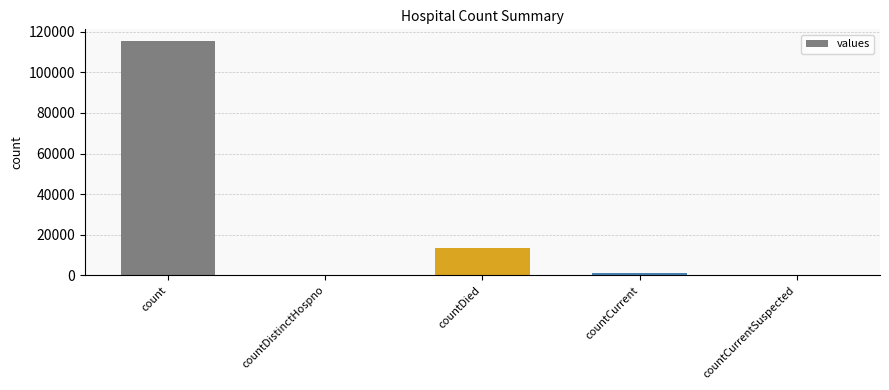

What is the sum of all values?

130105